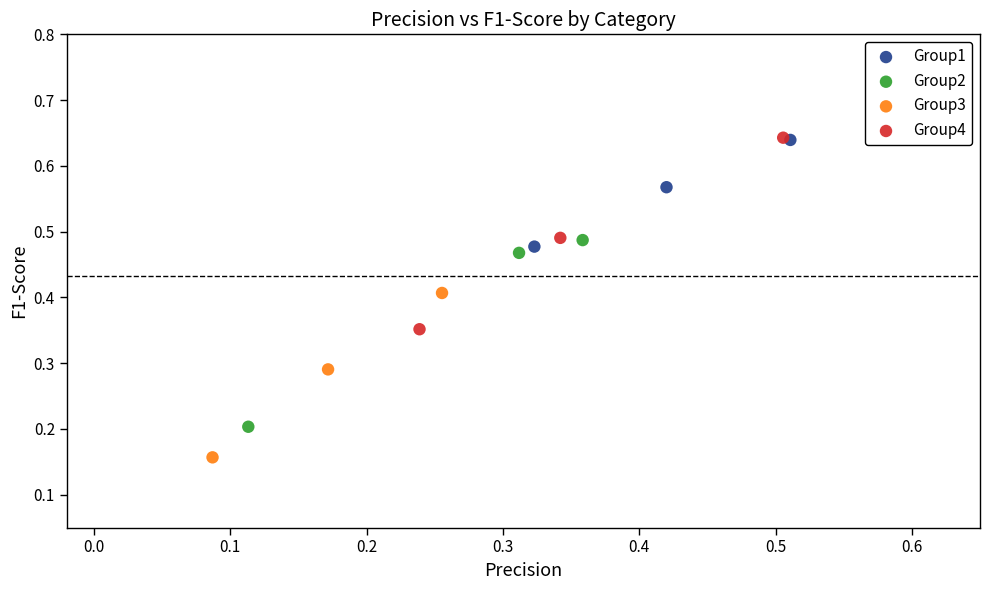

Which series contains the lowest Y value?

Group3